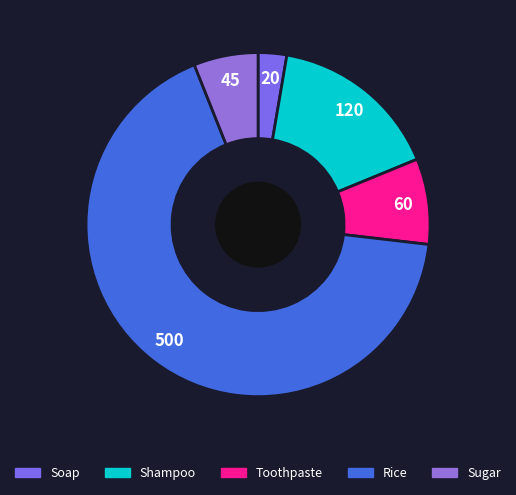

How many slices are in this pie chart?

5